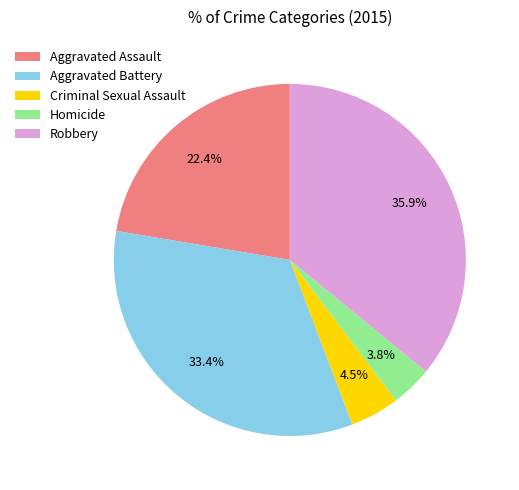

What is the smallest slice in the pie chart?

Homicide